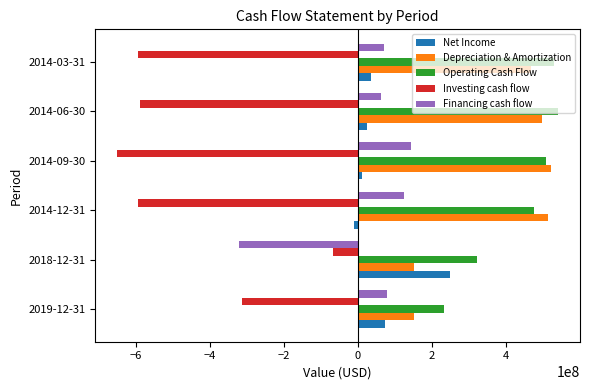

How many values in Financing cash flow are above zero?

5